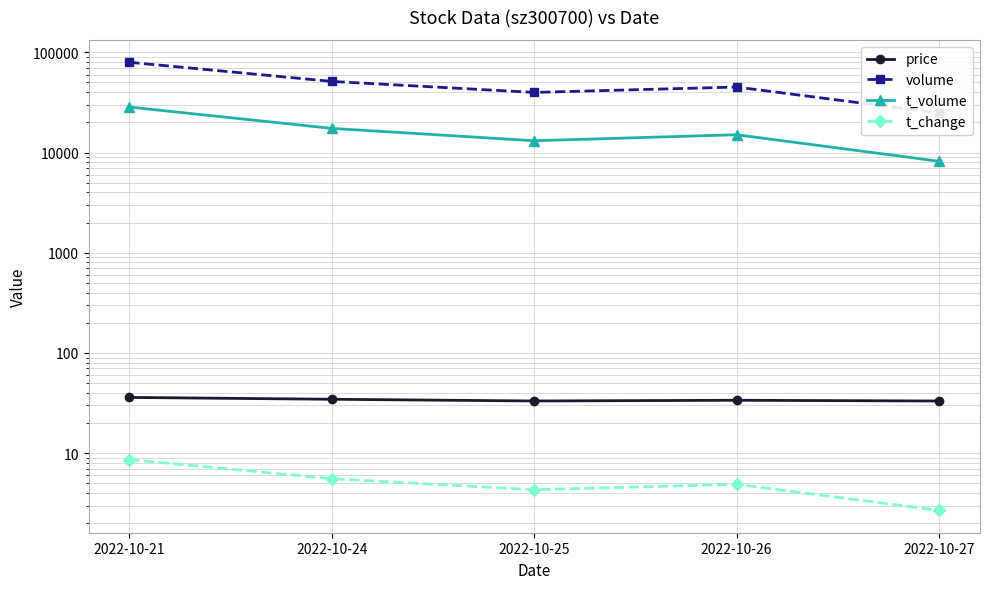

What is the difference between the maximum and minimum values in the t_volume series?

20254.0